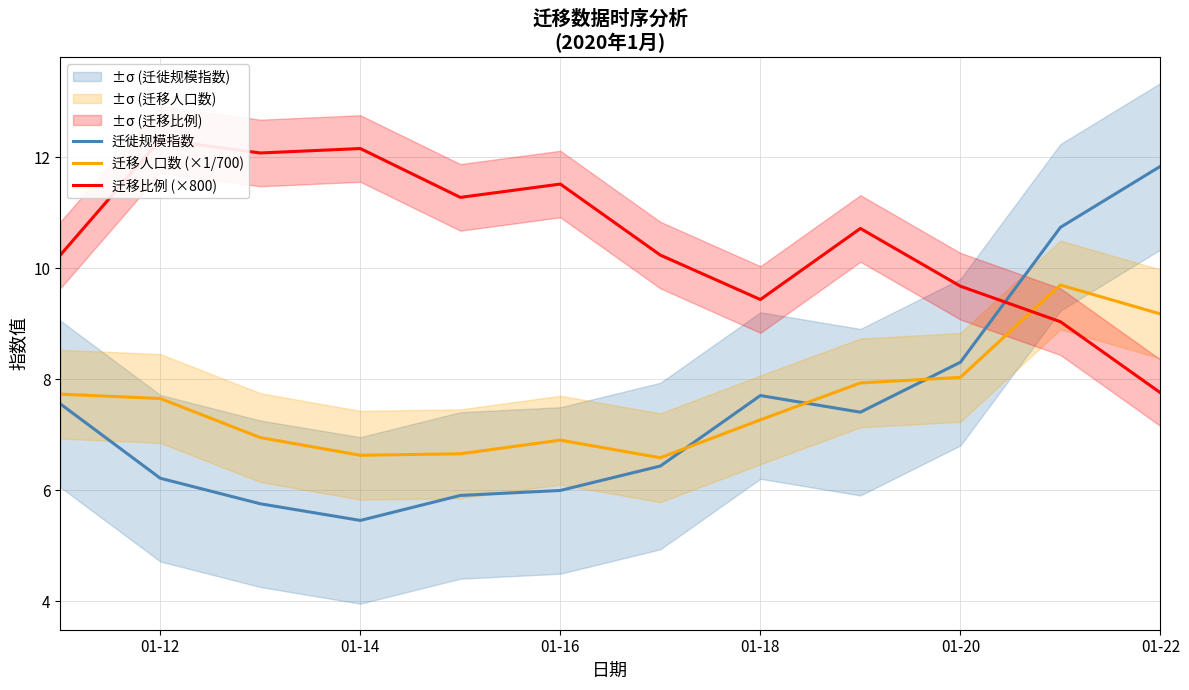

Which series has the largest range (max minus min)?

迁徙规模指数